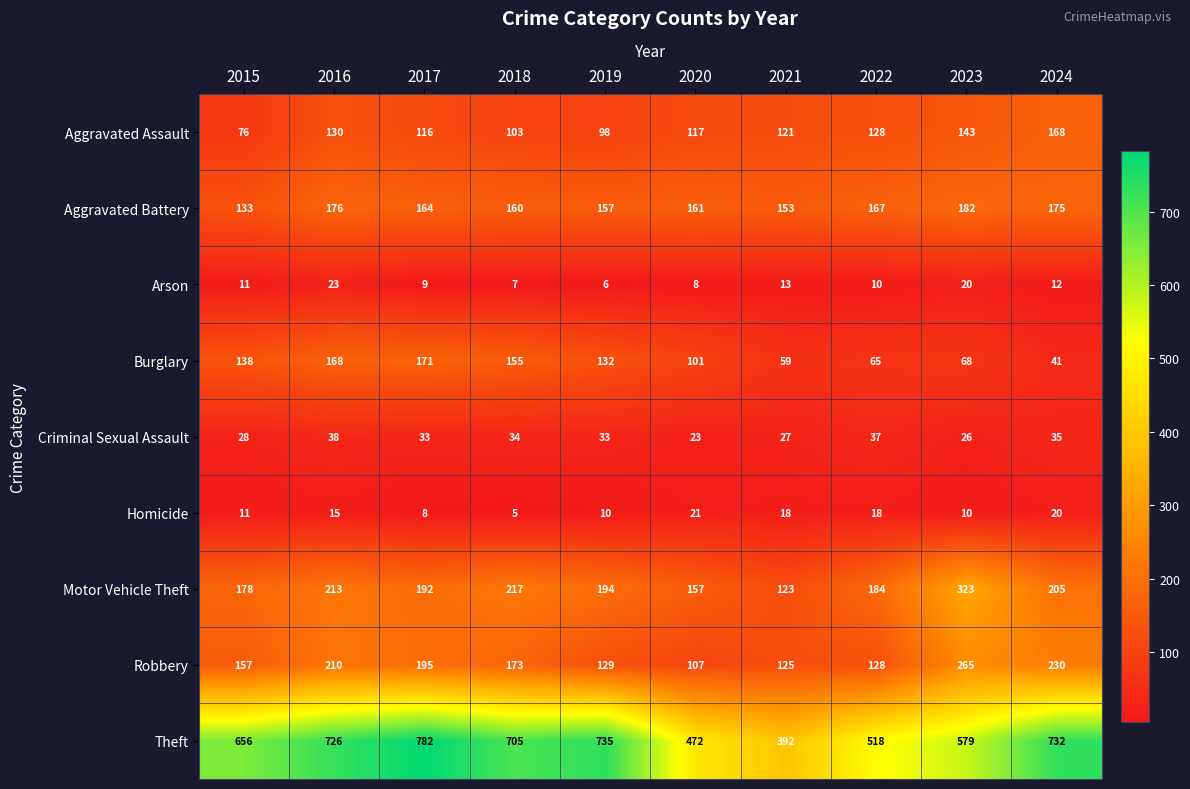

Rank the series by their maximum value, from lowest to highest.

Homicide, Arson, Criminal Sexual Assault, Aggravated Assault, Burglary, Aggravated Battery, Robbery, Motor Vehicle Theft, Theft